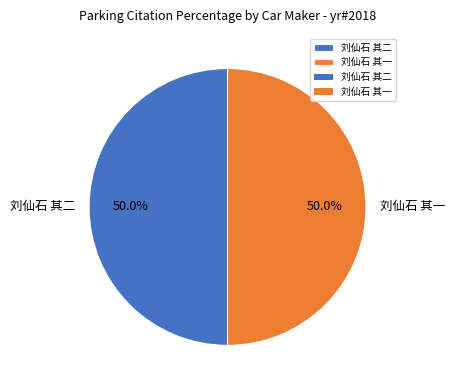

What percentage is NOT represented by 刘仙石 其二?

50.0%